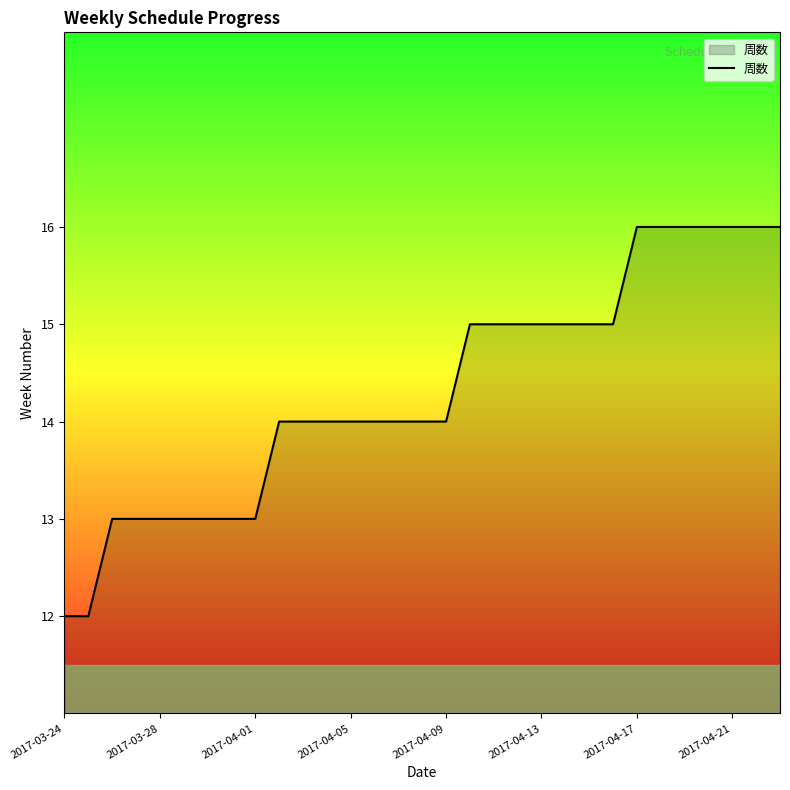

What is the minimum value shown in the chart?

12